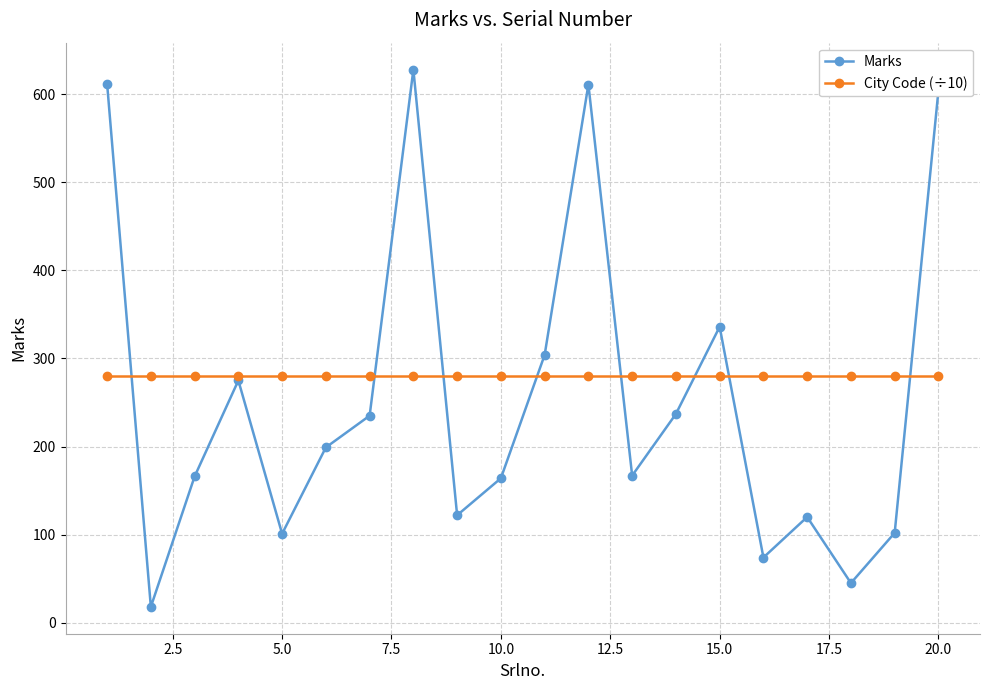

What is the smallest value displayed?

18.0